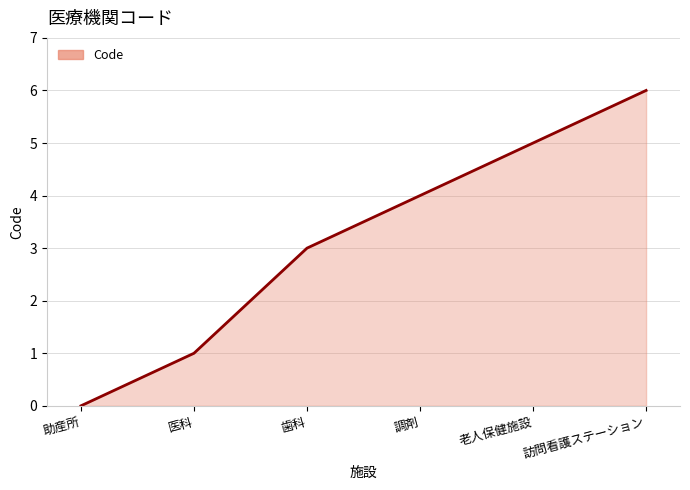

Read the value at 訪問看護ステーション.

6